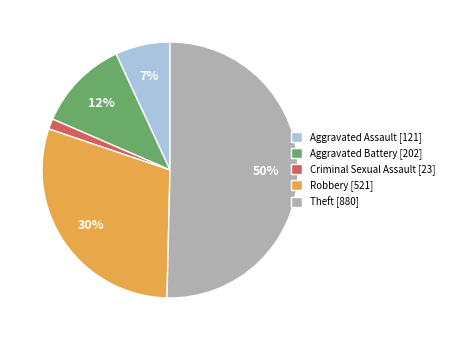

To the nearest percent, what portion does Criminal Sexual Assault represent?

1%